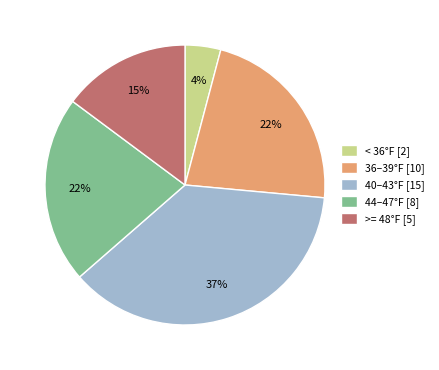

True or false: 40–43°F [15] accounts for 37% of the total.

True